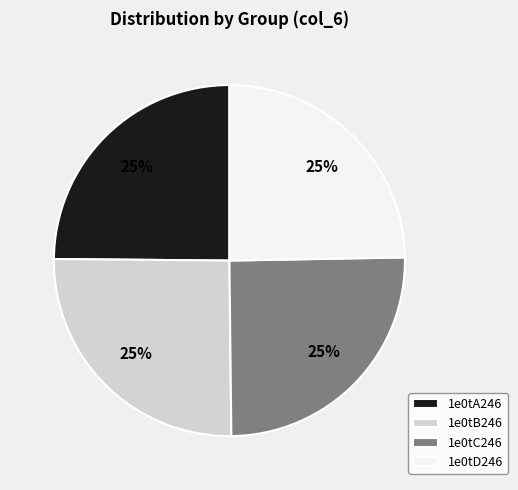

Is there a majority slice in this chart?

No